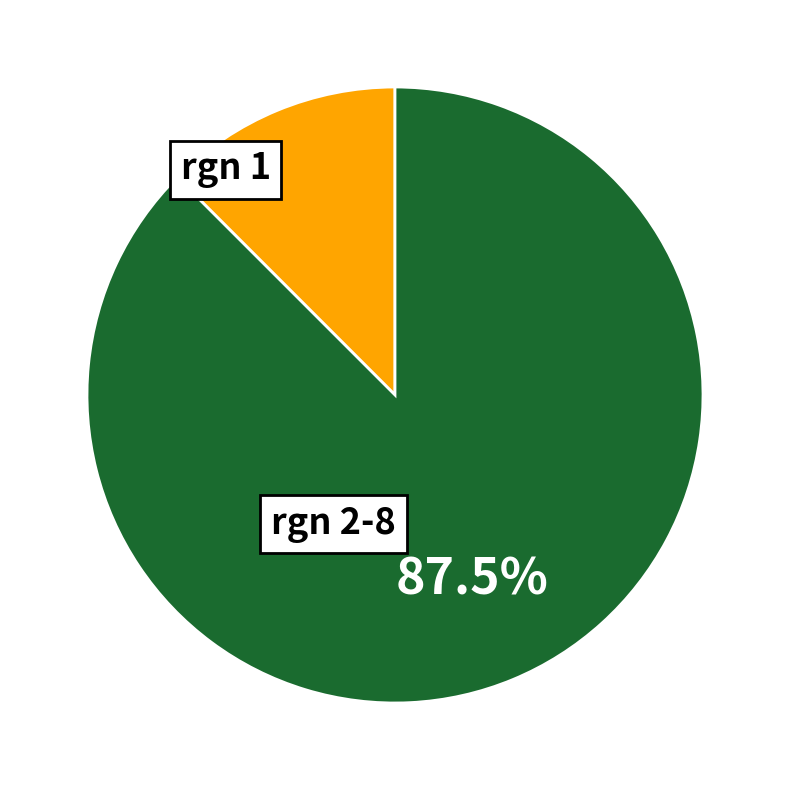

Does any single category account for the majority?

Yes